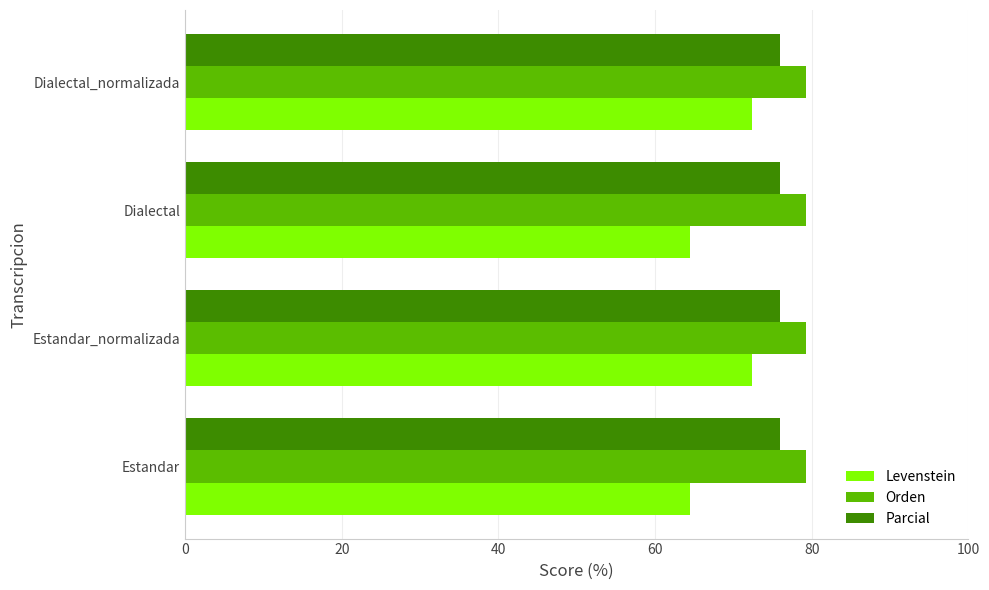

What is the total value across all series at Estandar_normalizada?

227.7